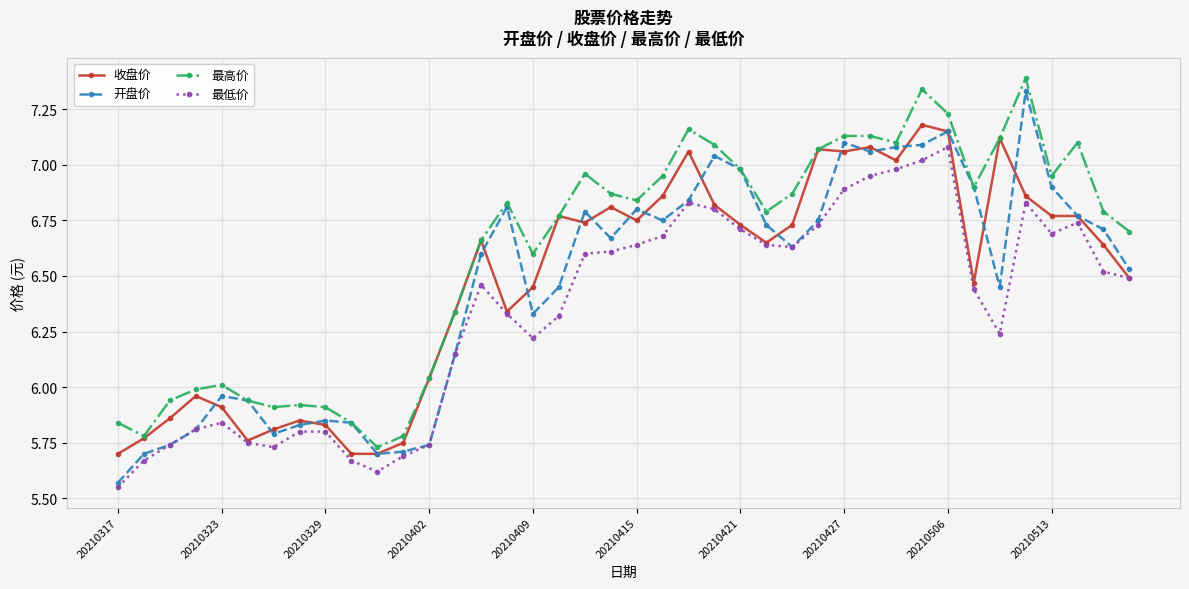

True or false: 最高价 and 最低价 cross at least once.

False